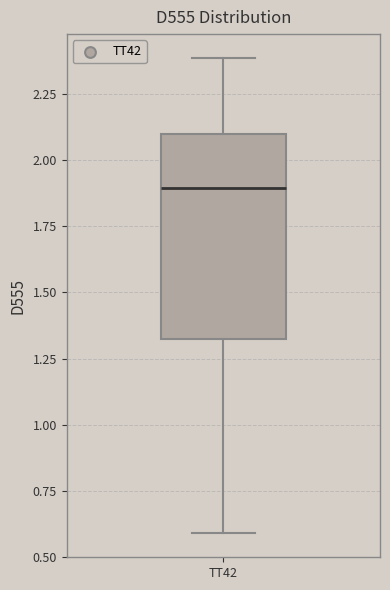

Where is the lower edge of the box for TT42 on the y-axis? The values are not printed on the chart, so give them approximately, as read against the axis.

1.3